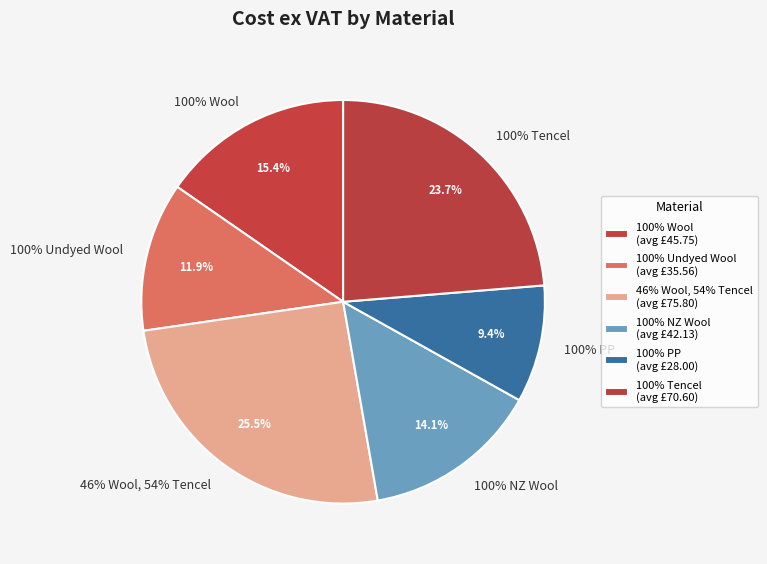

Is there any slice that represents more than half of the pie?

No